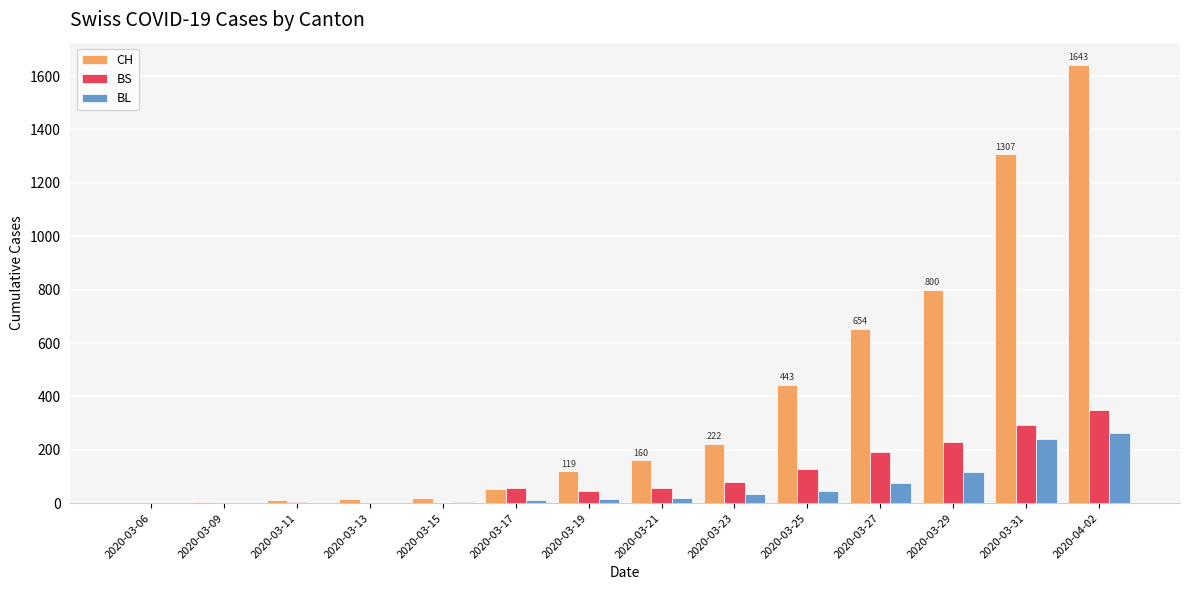

Which label corresponds to the largest value in the chart?

2020-04-02